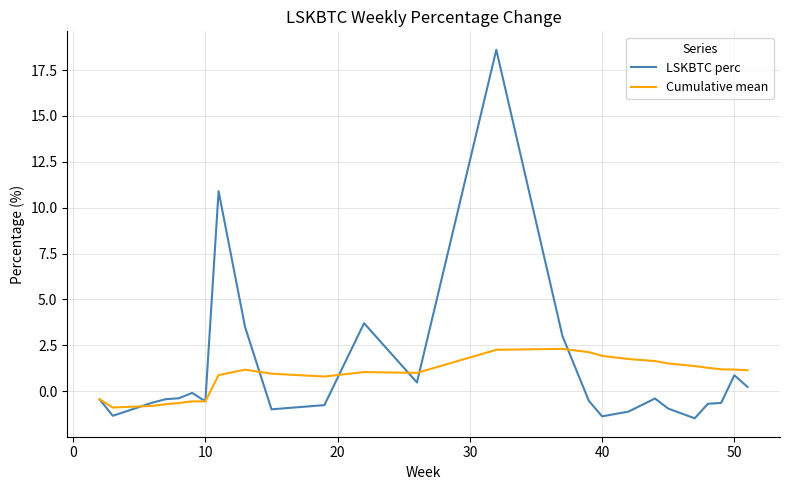

What is the highest value of the Cumulative mean series?

2.3